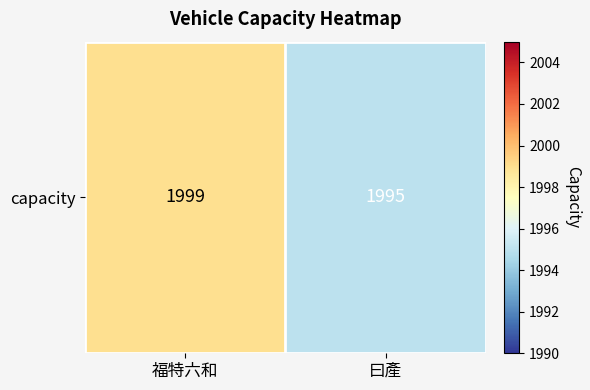

Rank the categories by value from highest to lowest.

福特六和, 曰產